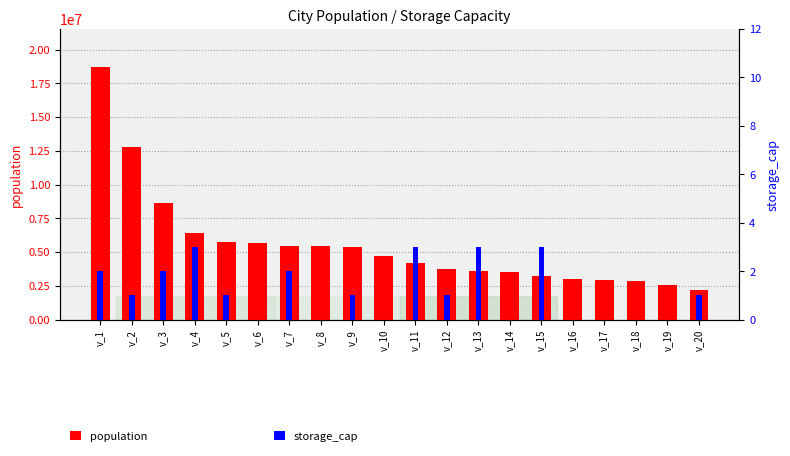

What is the spread (max minus min) of values at v_9?

5379183